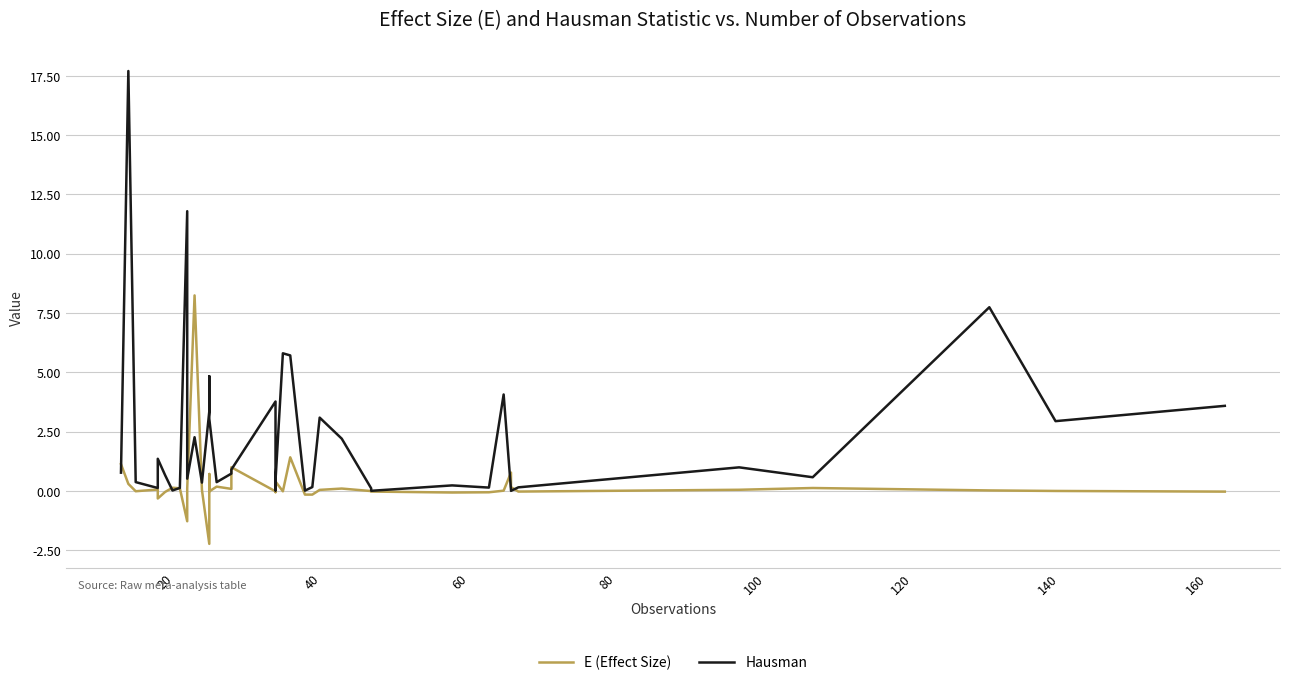

Is it true that E (Effect Size) equals 0.1 at 35?

False